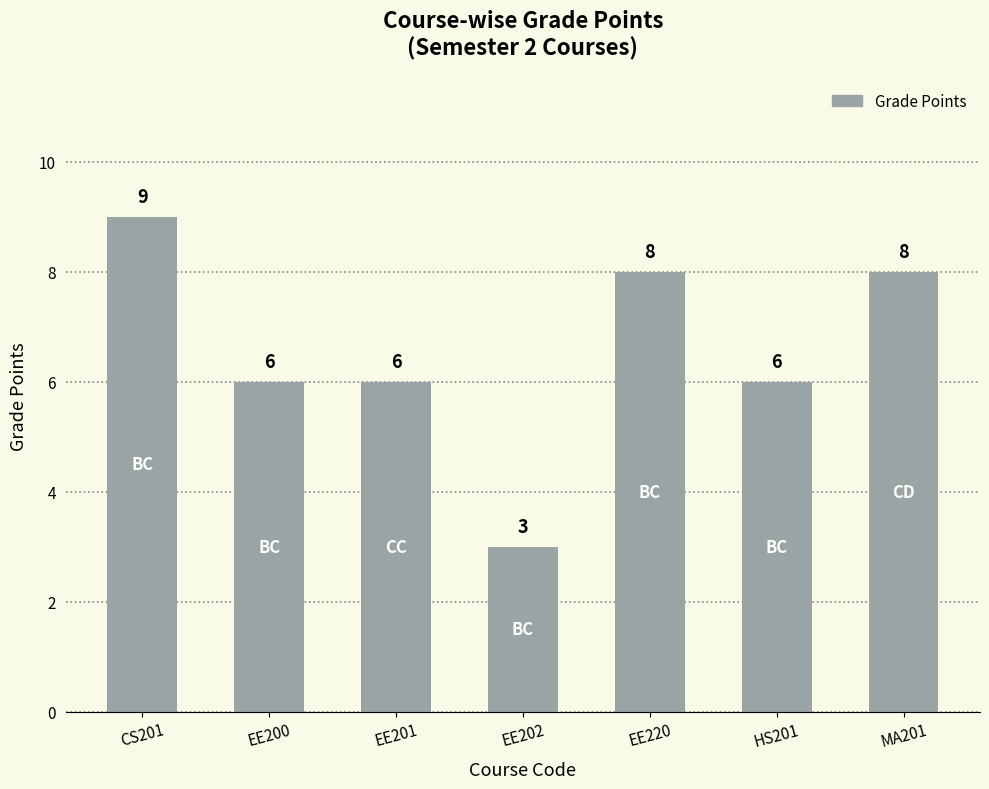

Which label corresponds to the smallest value in the chart?

EE202